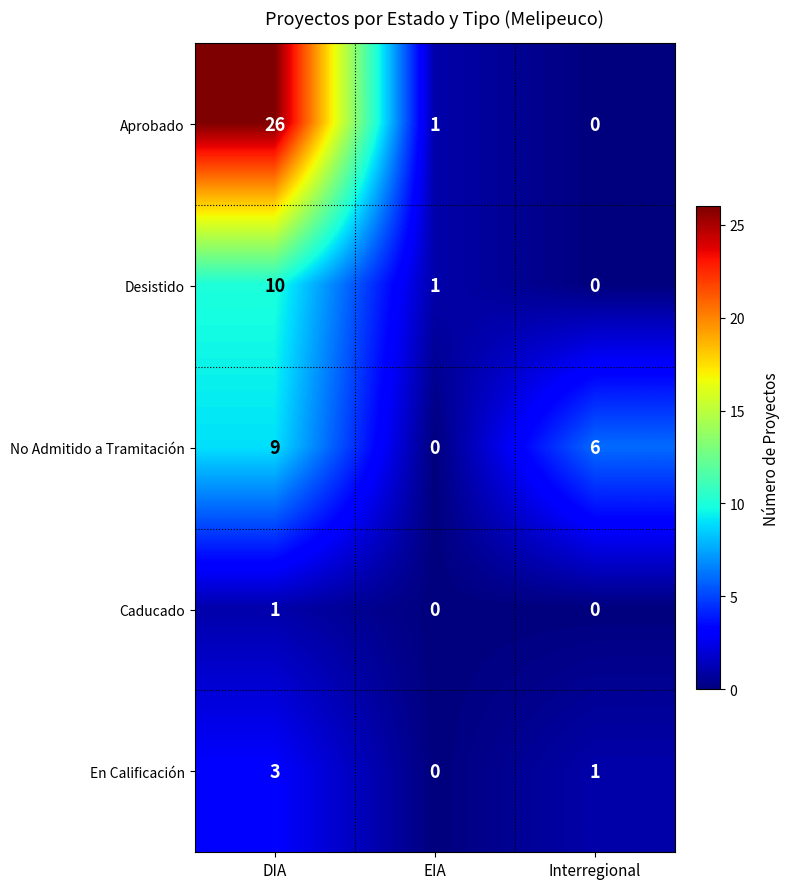

How many categories are shown in the chart?

3